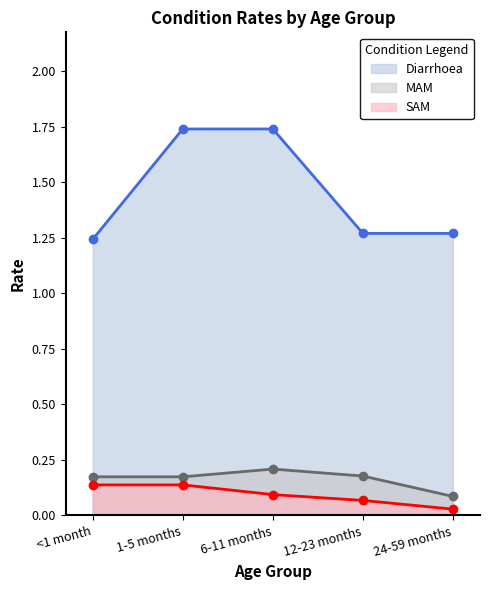

What is the value of the MAM point at the 2nd from the left?

0.2